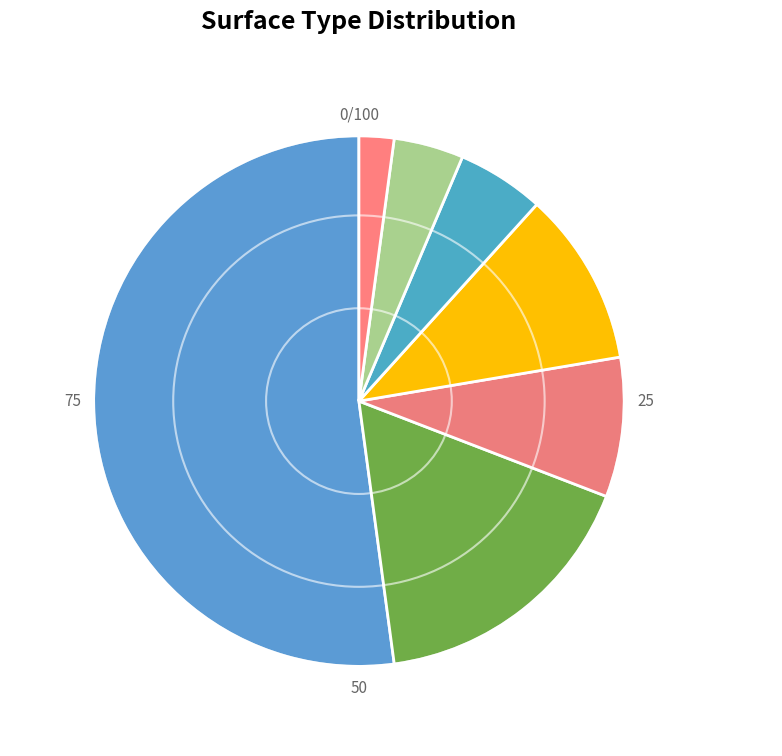

Rank the categories by value from highest to lowest.

carpet, hard_tiles, soft_pvc, fine_concrete, soft_tiles, concrete, tiled